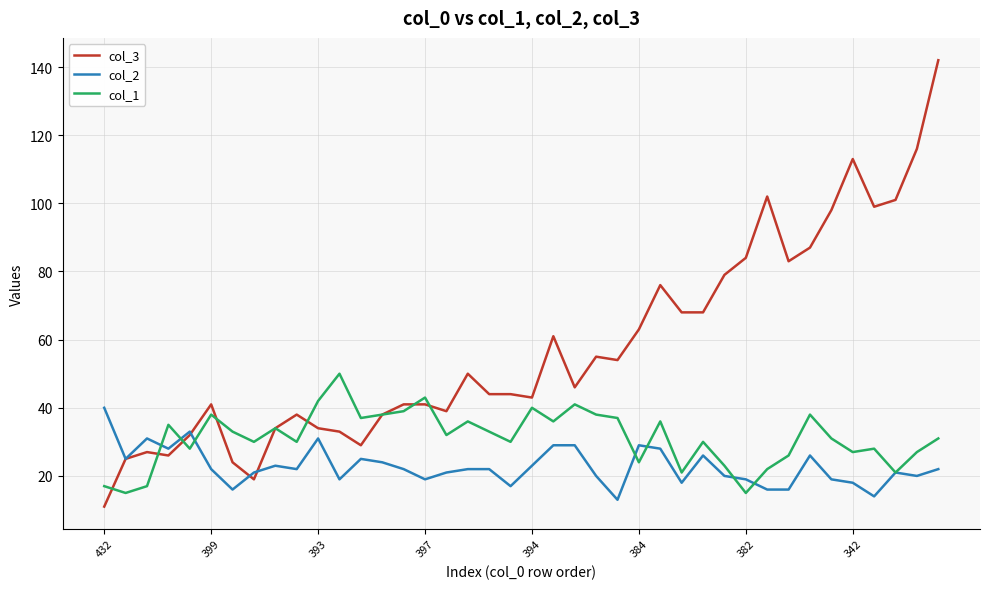

What is the lowest value of the col_1 series?

15